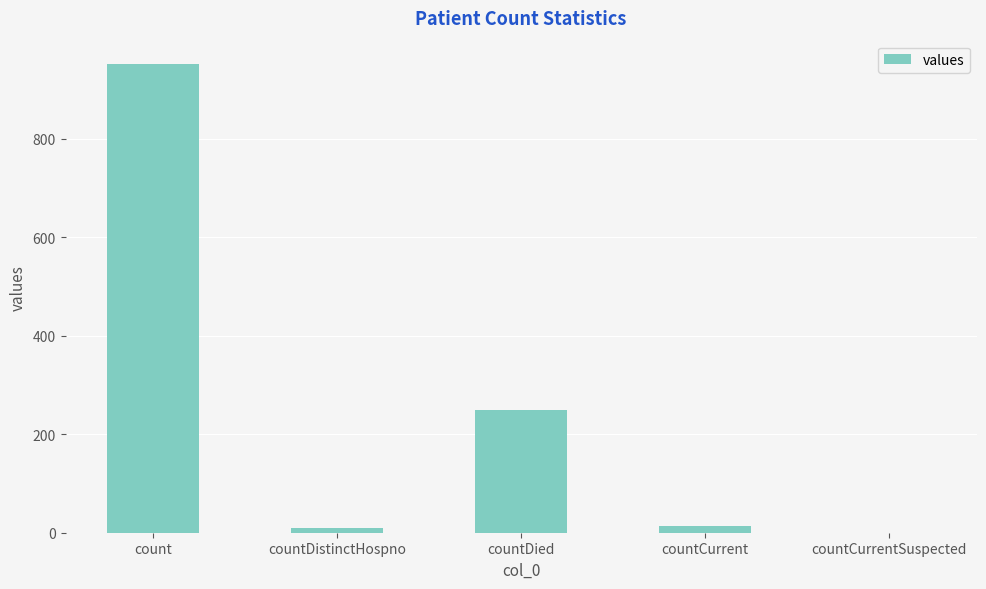

How many distinct data groups are displayed?

1